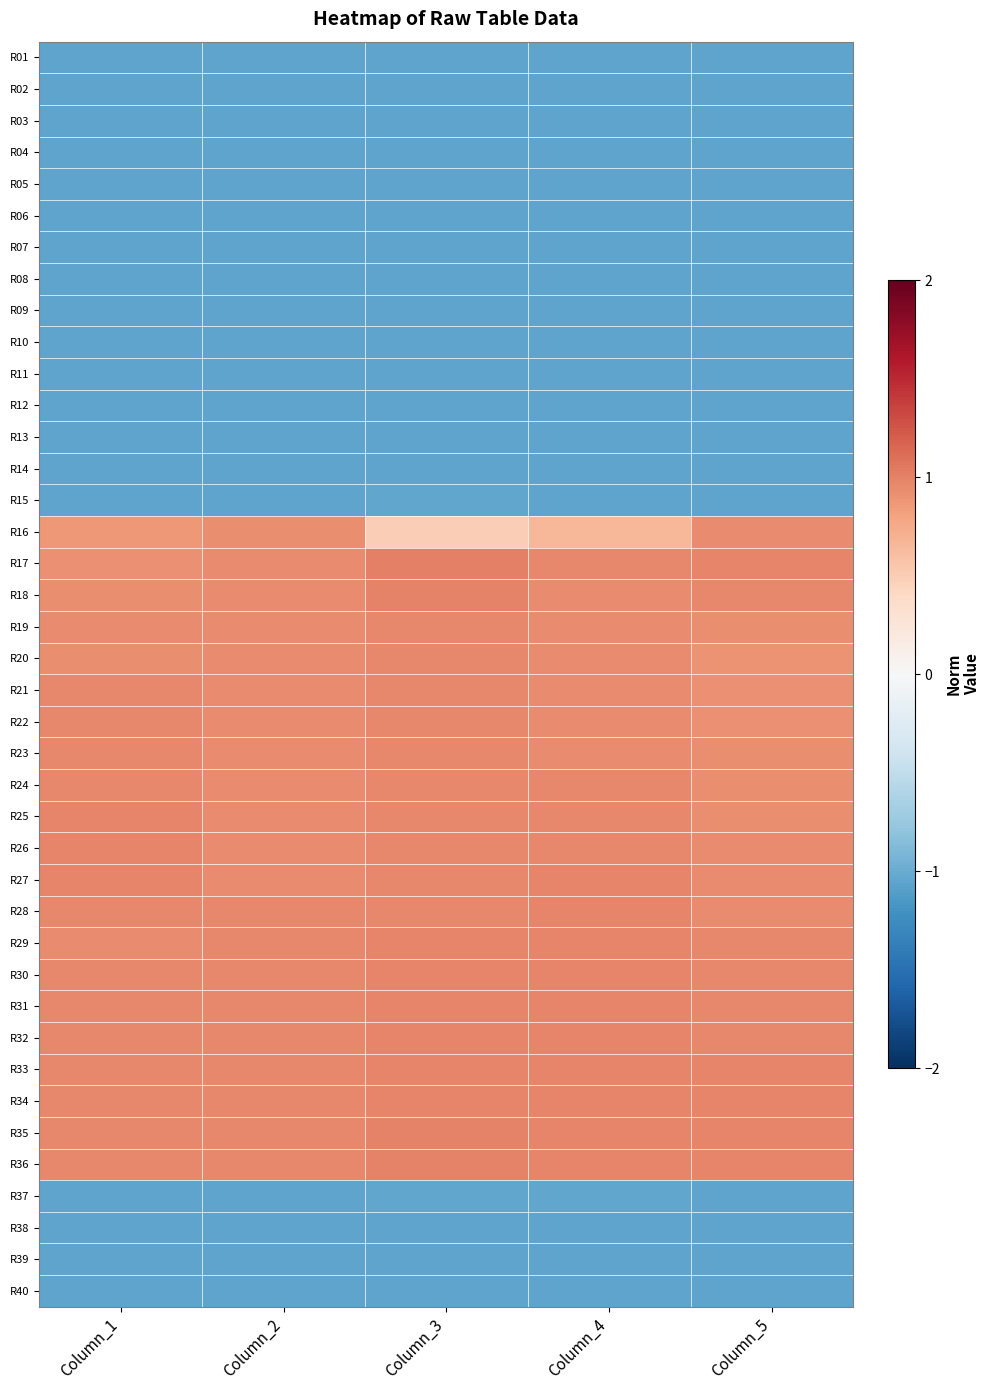

Count the number of data series in this chart.

40